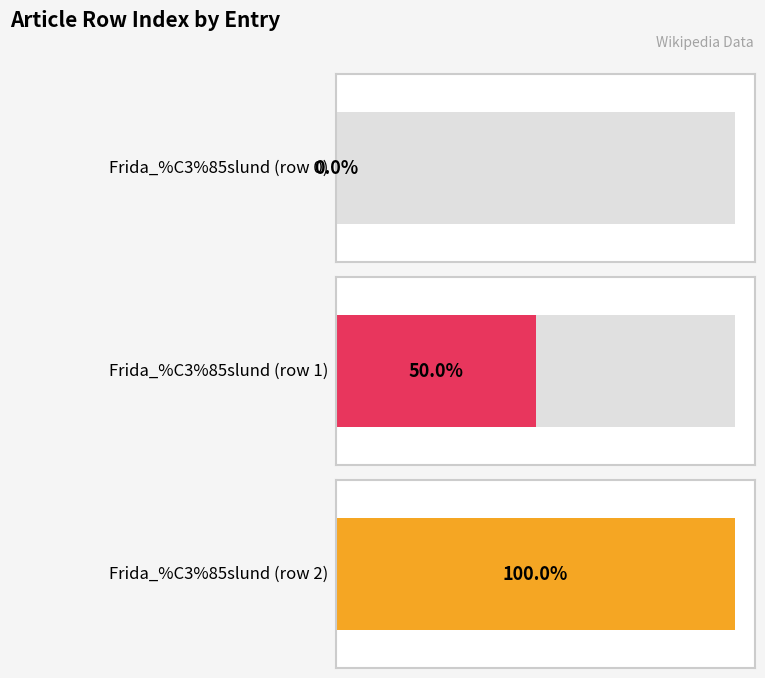

List the labels in order of value, smallest first.

Frida_%C3%85slund (row 0), Frida_%C3%85slund (row 1), Frida_%C3%85slund (row 2)